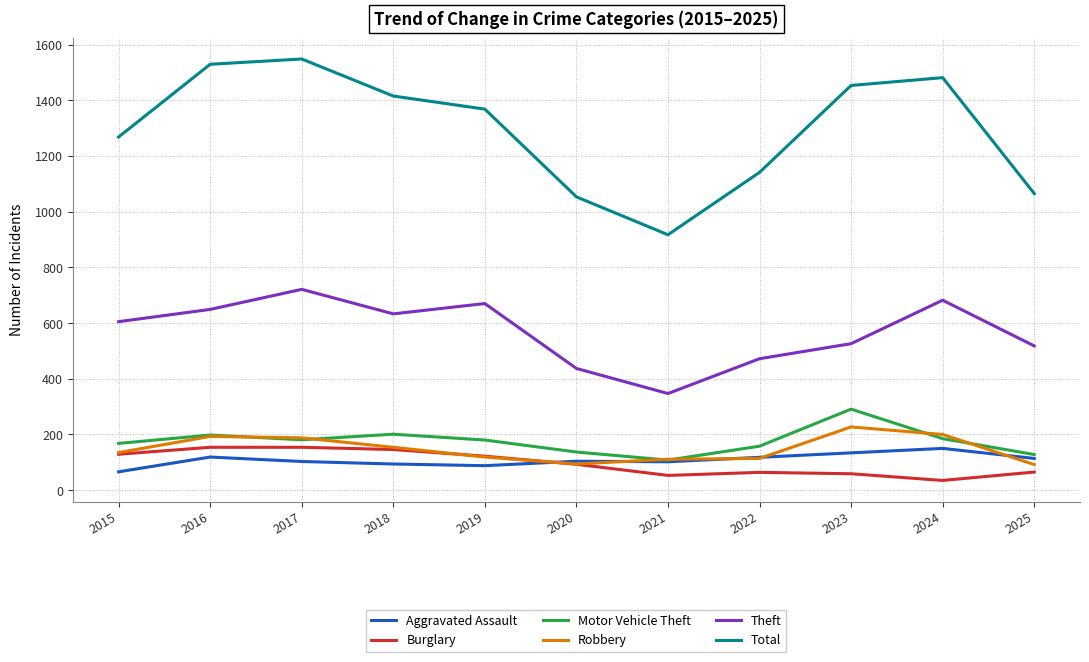

The value of Robbery at 2017 is 188. True or false?

True